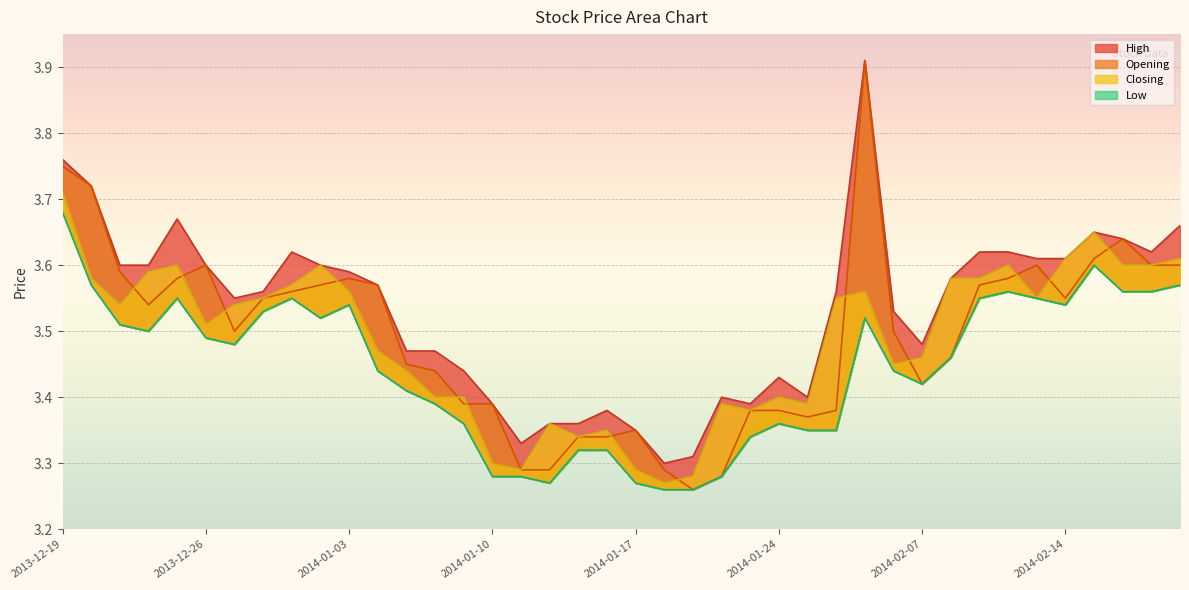

List the labels in order of Closing value, smallest first.

2014-01-20, 2014-01-21, 2014-01-13, 2014-01-17, 2014-01-10, 2014-01-15, 2014-01-16, 2014-01-14, 2014-01-23, 2014-01-22, 2014-01-27, 2014-01-08, 2014-01-09, 2014-01-24, 2014-01-07, 2014-01-30, 2014-02-07, 2014-01-06, 2013-12-26, 2013-12-23, 2013-12-27, 2013-12-30, 2014-01-28, 2014-02-13, 2014-01-03, 2014-01-29, 2013-12-31, 2013-12-20, 2014-02-10, 2014-02-11, 2013-12-24, 2013-12-25, 2014-01-02, 2014-02-12, 2014-02-18, 2014-02-19, 2014-02-14, 2014-02-20, 2014-02-17, 2013-12-19